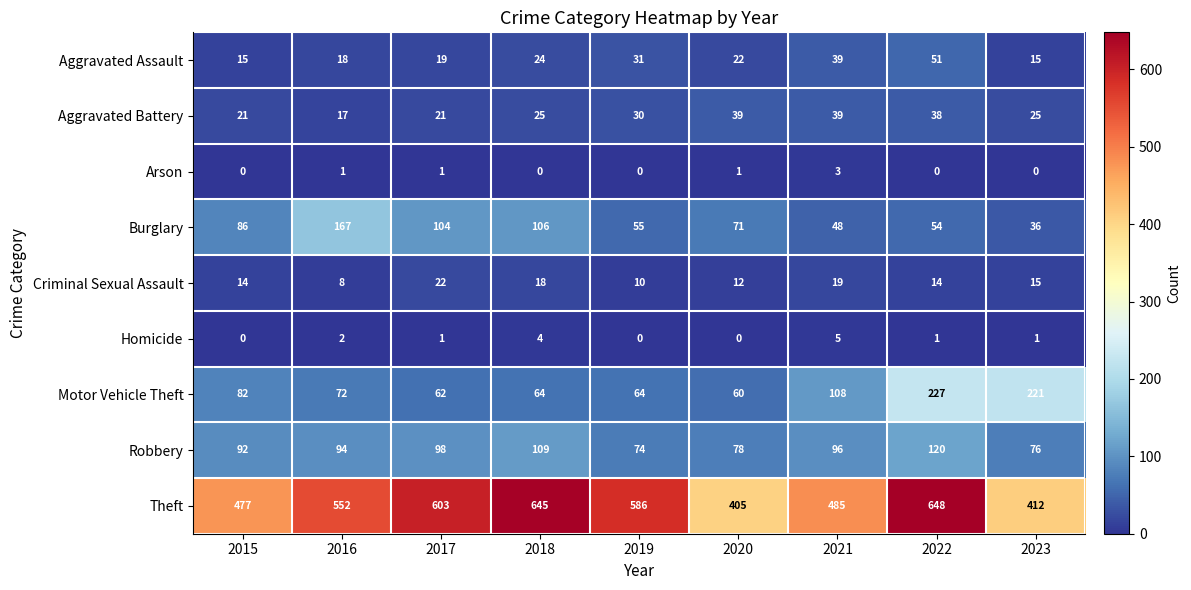

What is the maximum value for Motor Vehicle Theft?

227